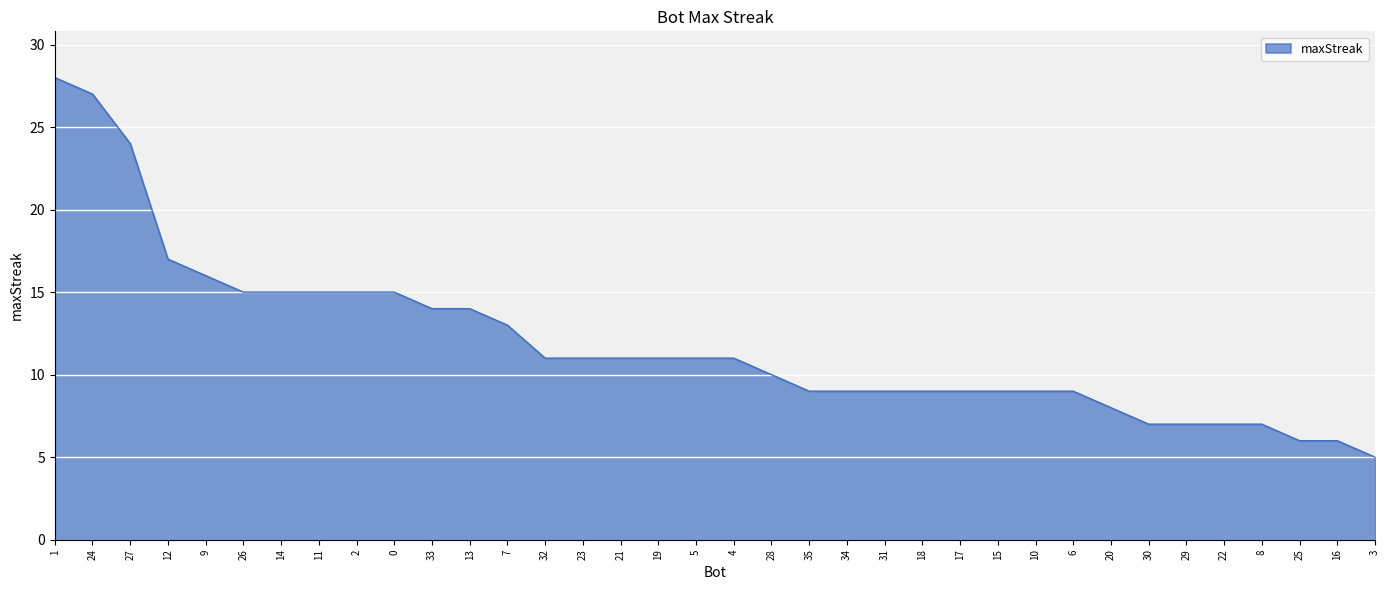

What is the greatest value displayed?

28